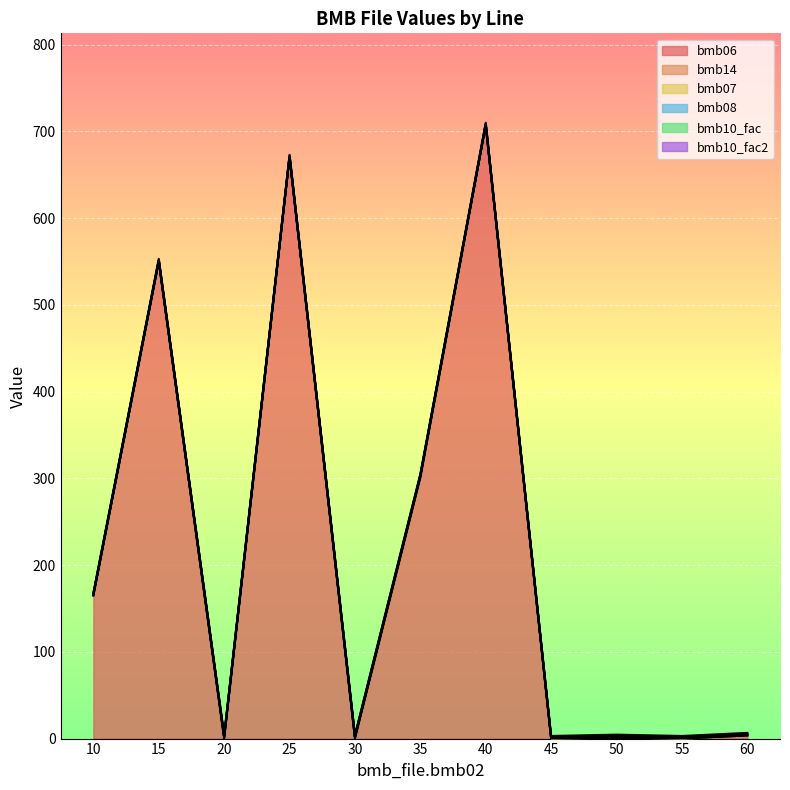

At which category is the sum across all series the highest?

40